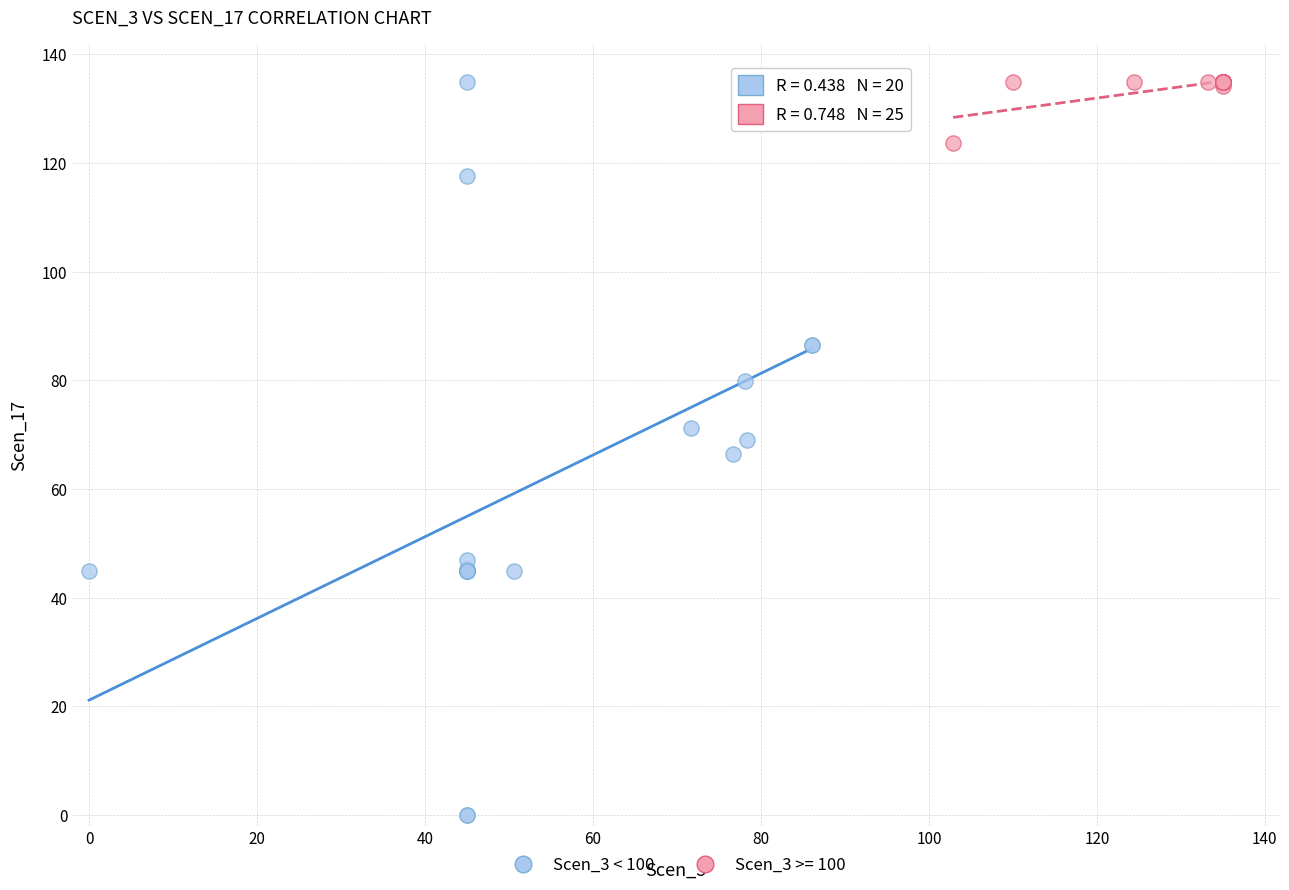

Which series reaches the minimum Y coordinate?

Scen_3 < 100